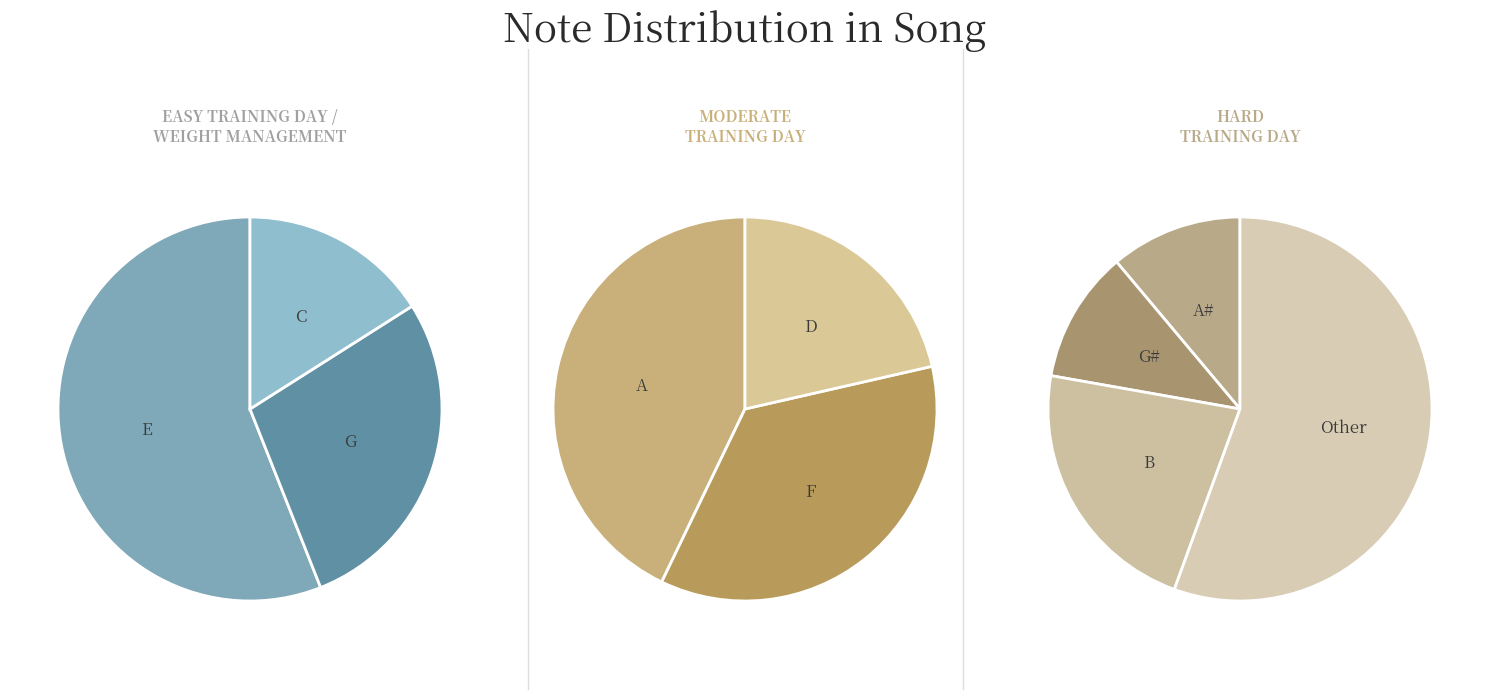

What is the change in value from D to A#?

-4